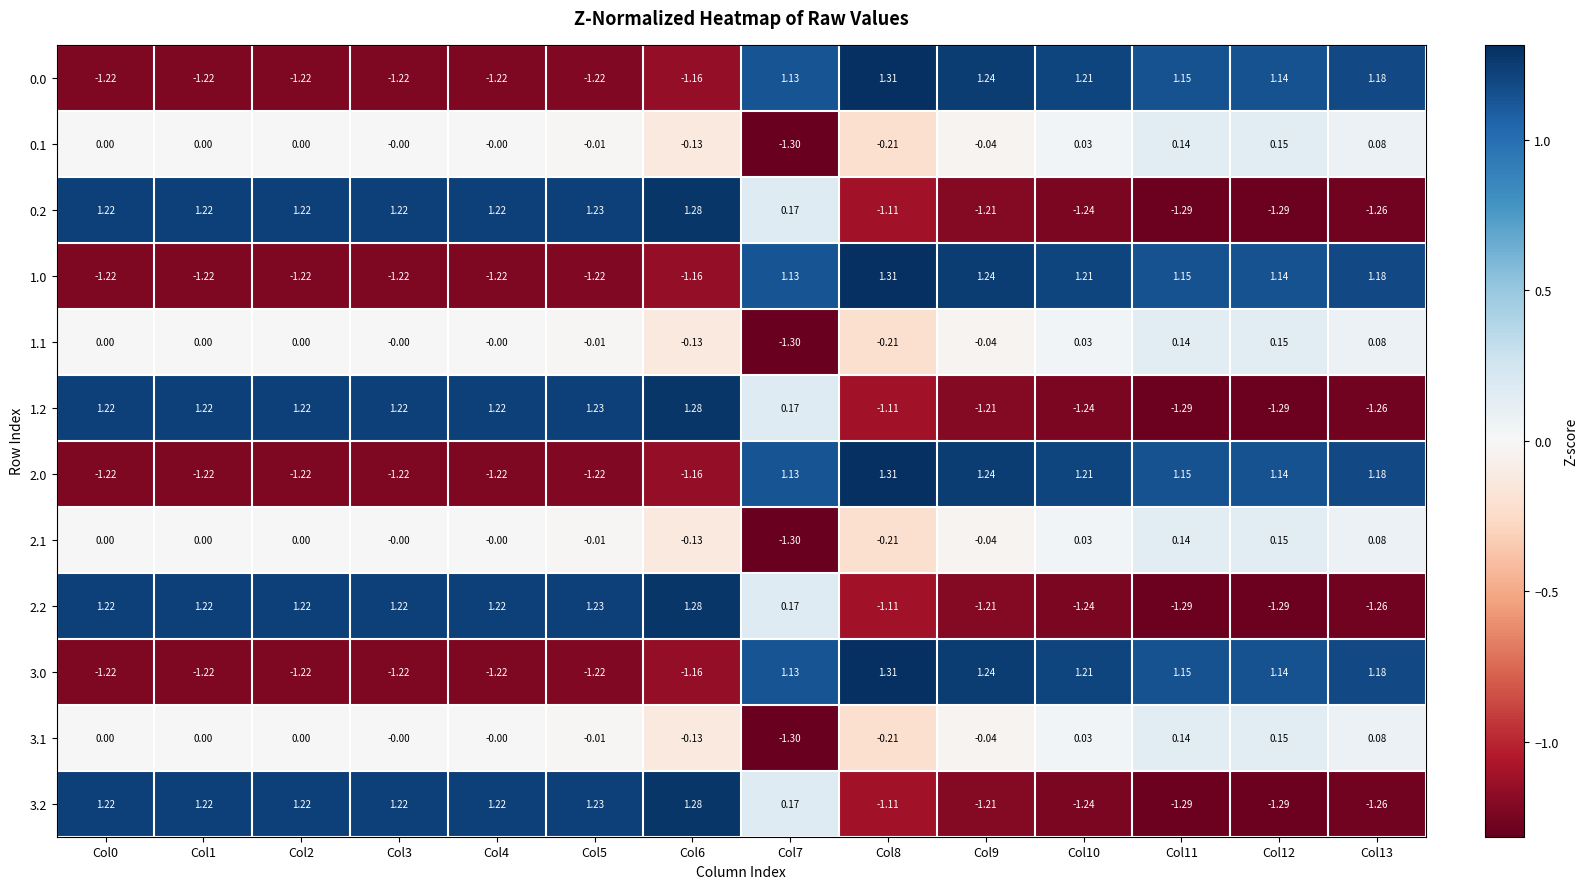

What is the smallest value displayed?

-1.3